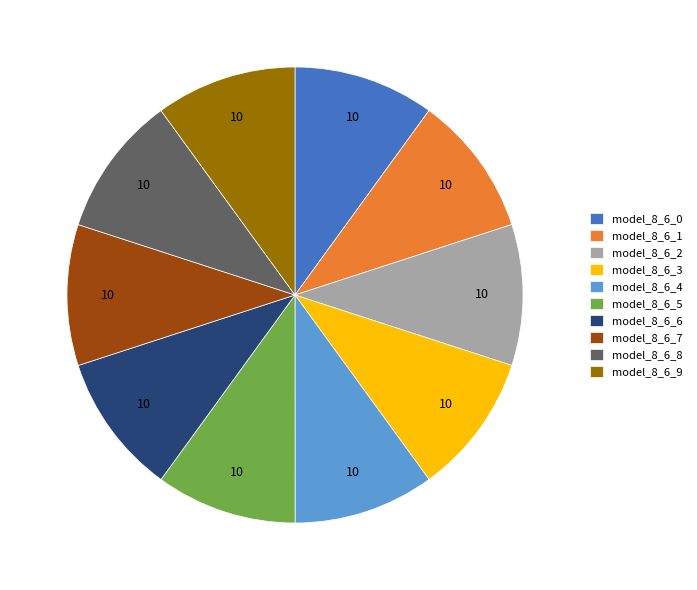

Do model_8_6_1 and model_8_6_9 together represent more than half of the pie?

No